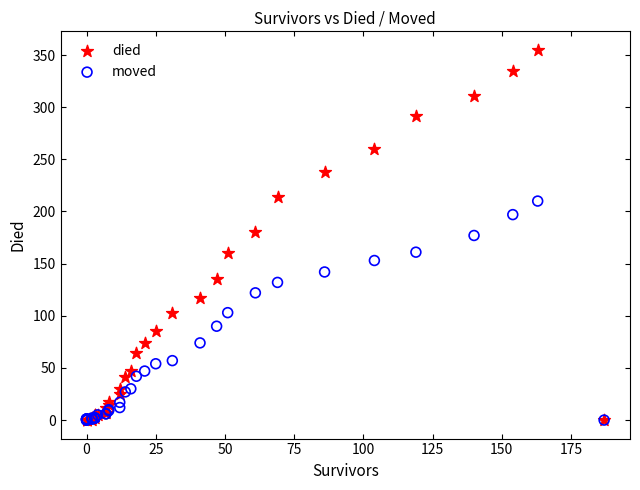

Which series has the widest spread of Y values?

died